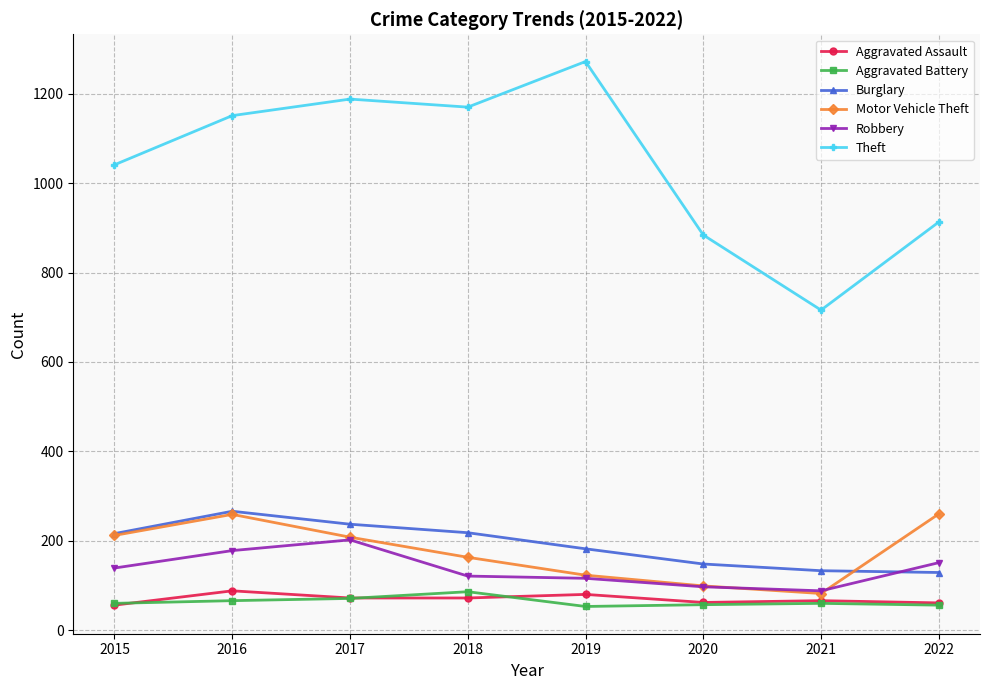

How many lines are shown in the chart?

6